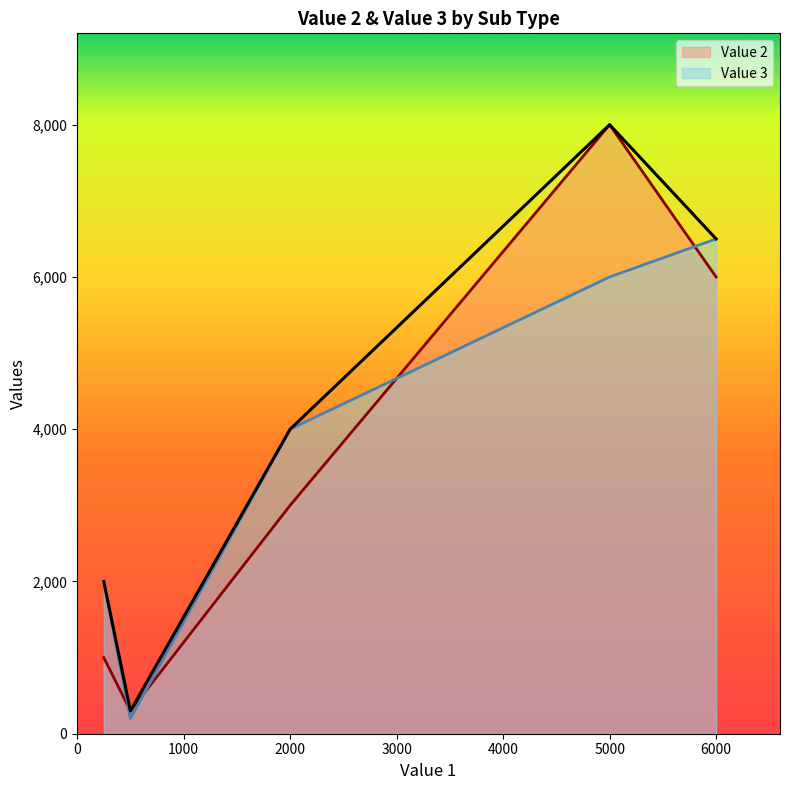

Which series ends up on top after the final intersection of Value 2 and Value 3?

Value 3